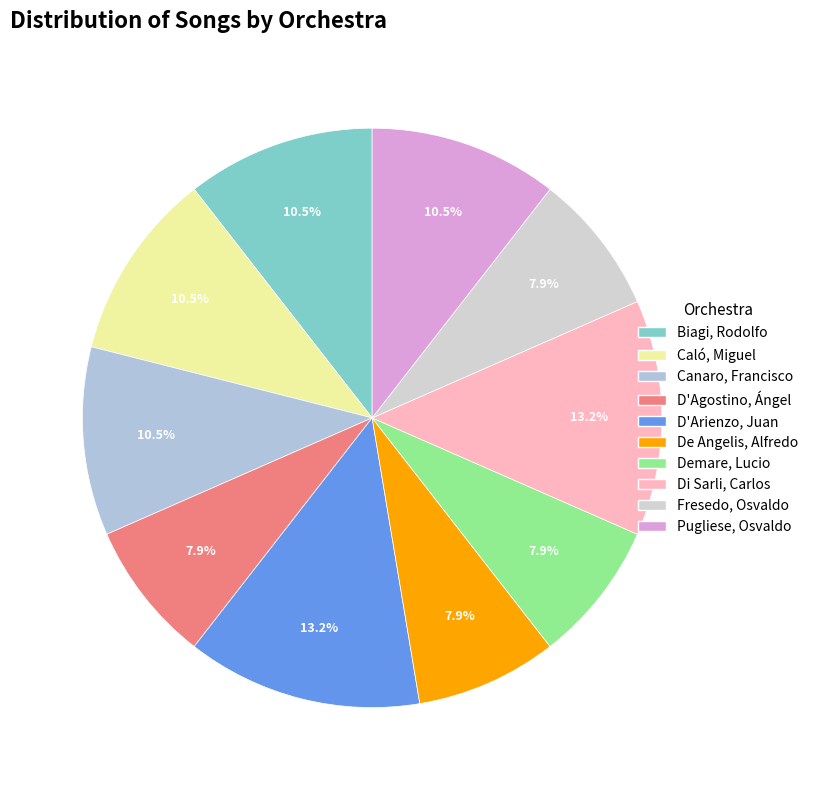

To the nearest percent, what is the combined percentage of Di Sarli, Carlos and Canaro, Francisco?

24%